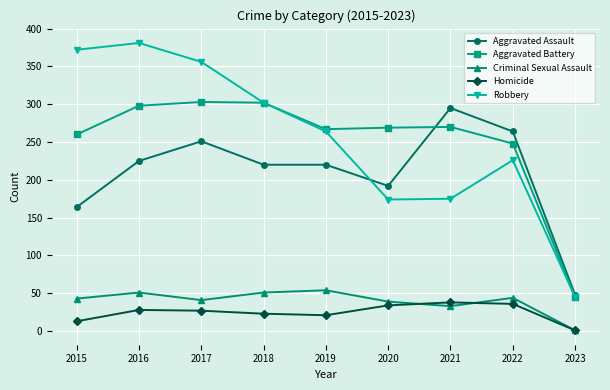

Which category has the highest value across all series?

2016